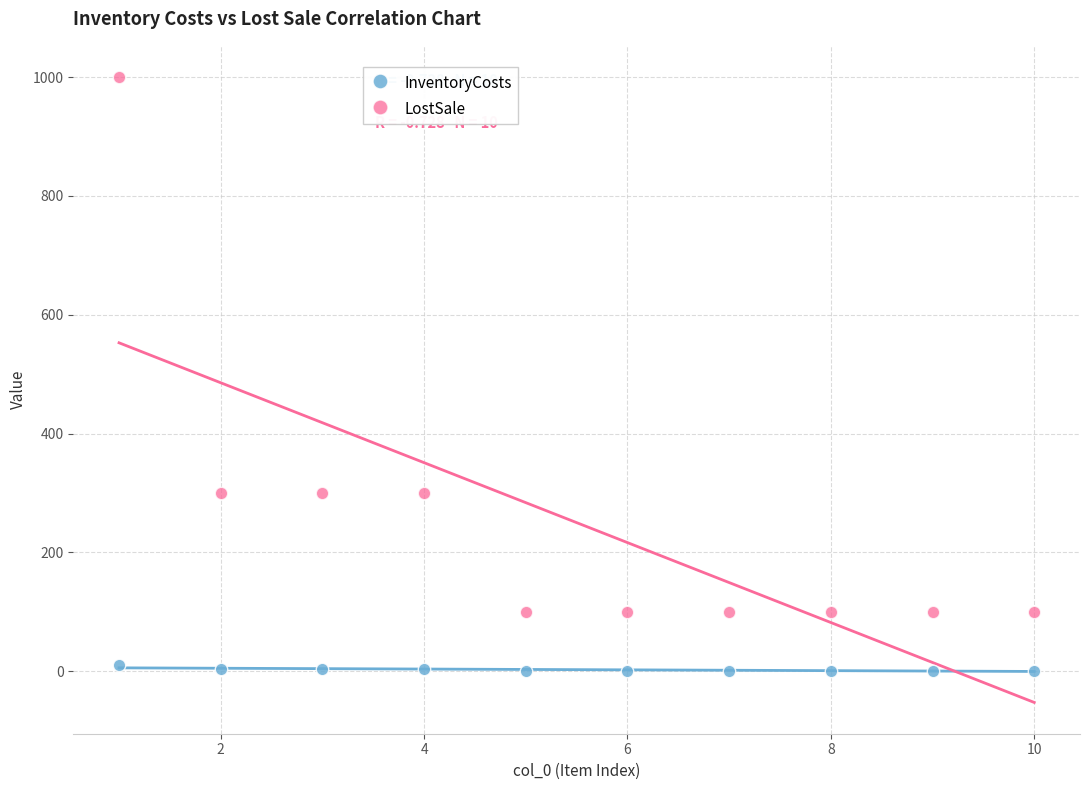

Across all data points, what is the range of X values (max minus min)?

9